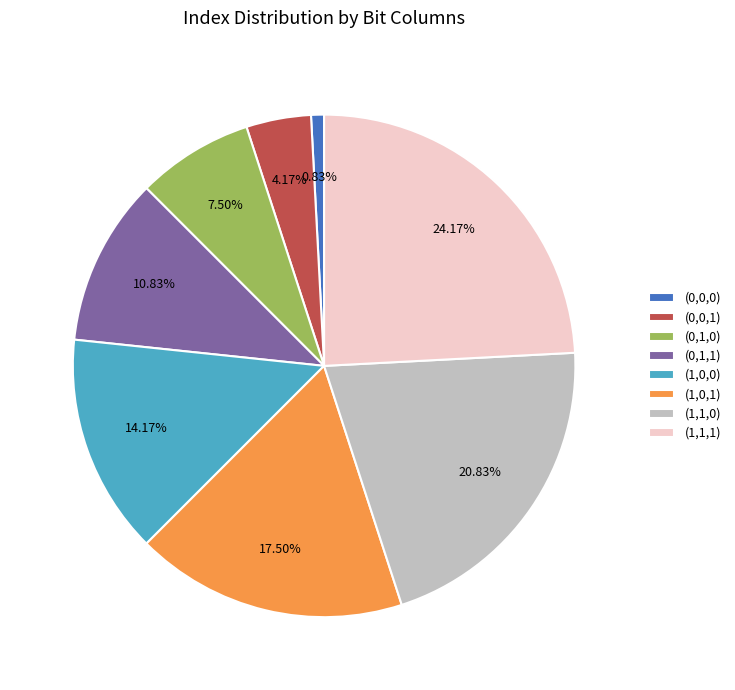

Does (1,0,0) represent more than half of the total?

No